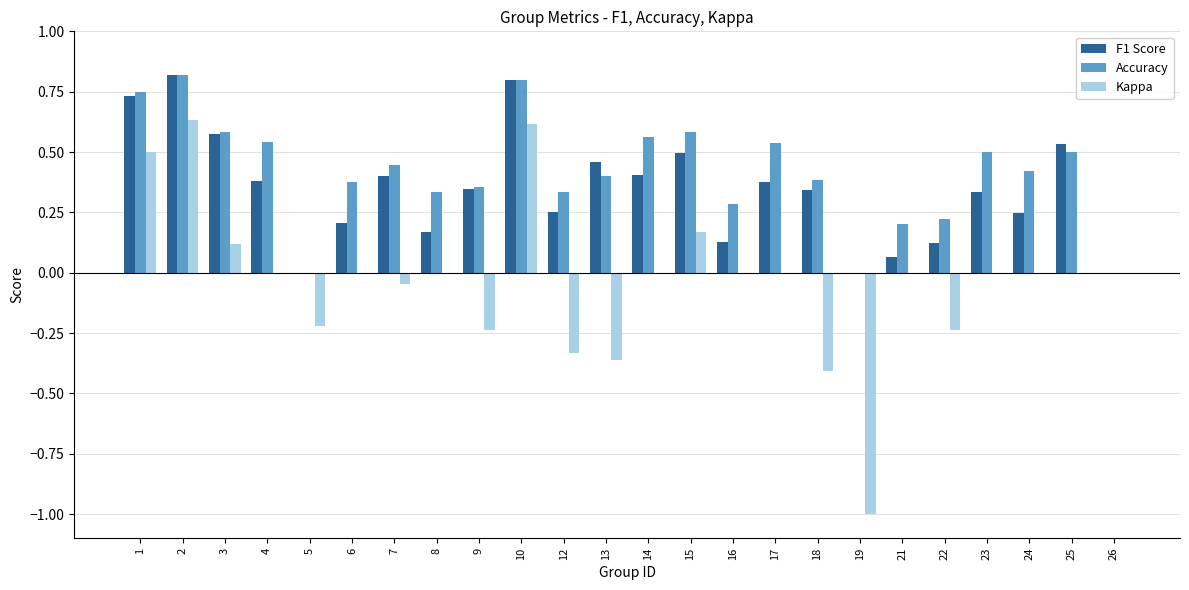

Where does the Kappa series first go above 0?

1